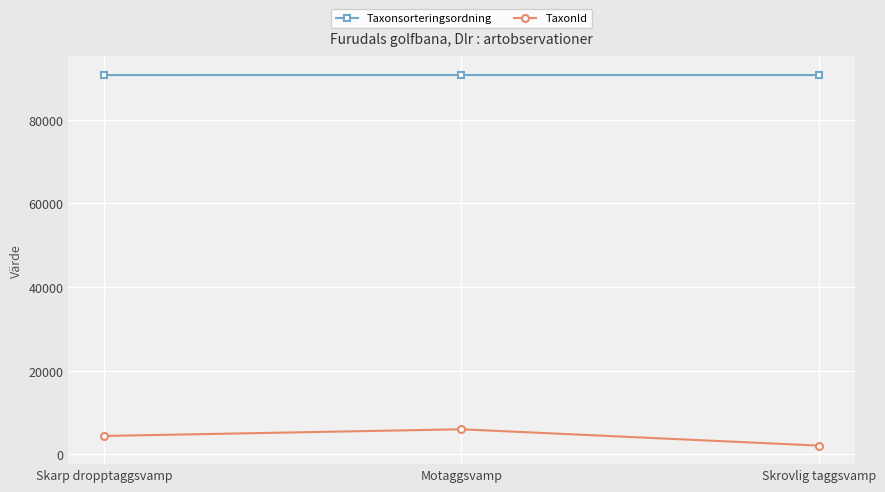

Which series has the largest total across all categories?

Taxonsorteringsordning